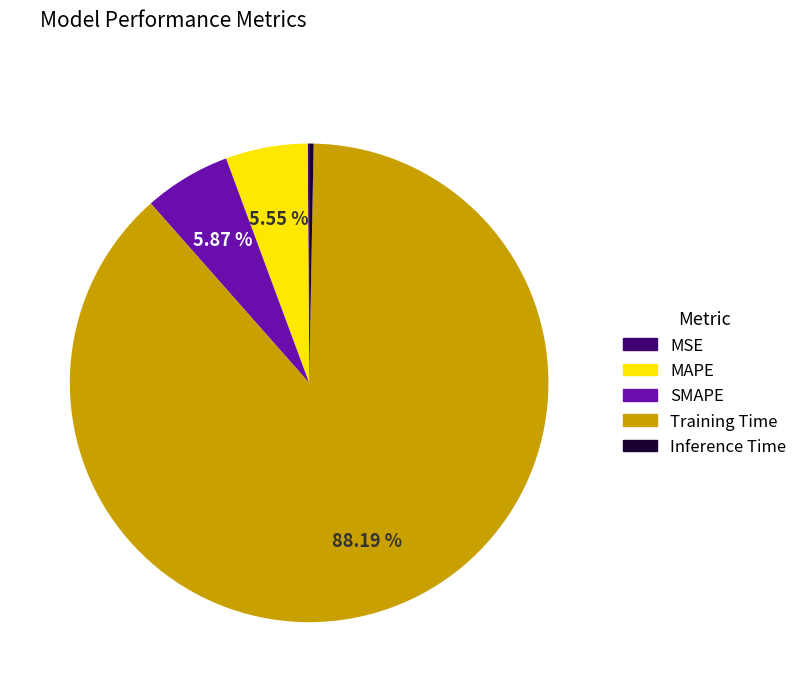

What percentage is the MAPE slice, to the nearest percent?

6%